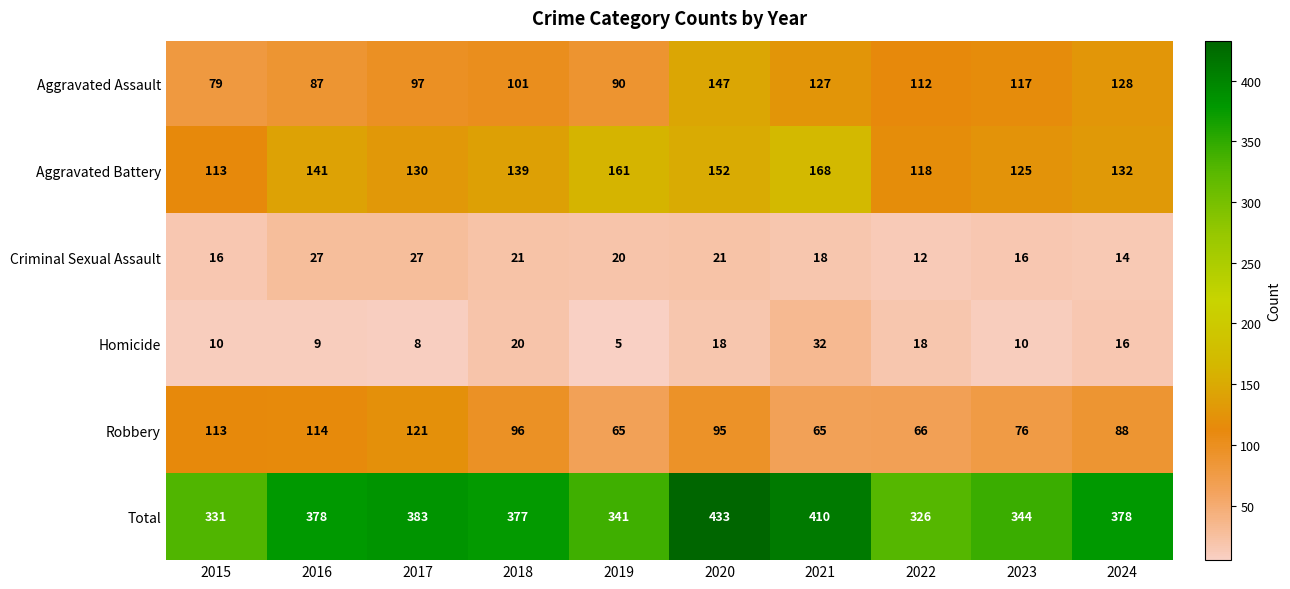

What value does the Criminal Sexual Assault series have at 2021, to the nearest 5?

20